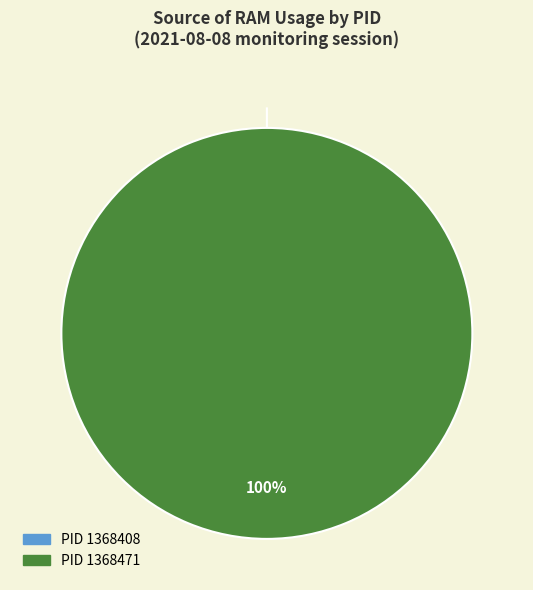

Is it true that 1368471 is 99% of the pie?

False